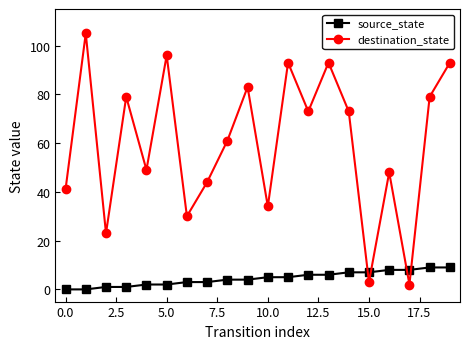

How many interior local peaks does the destination_state series have?

7